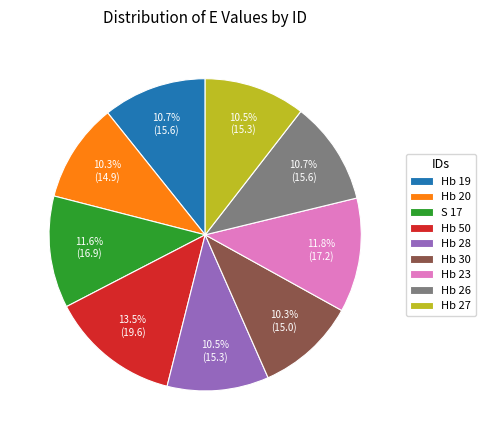

Does Hb 27 represent more than half of the total?

No